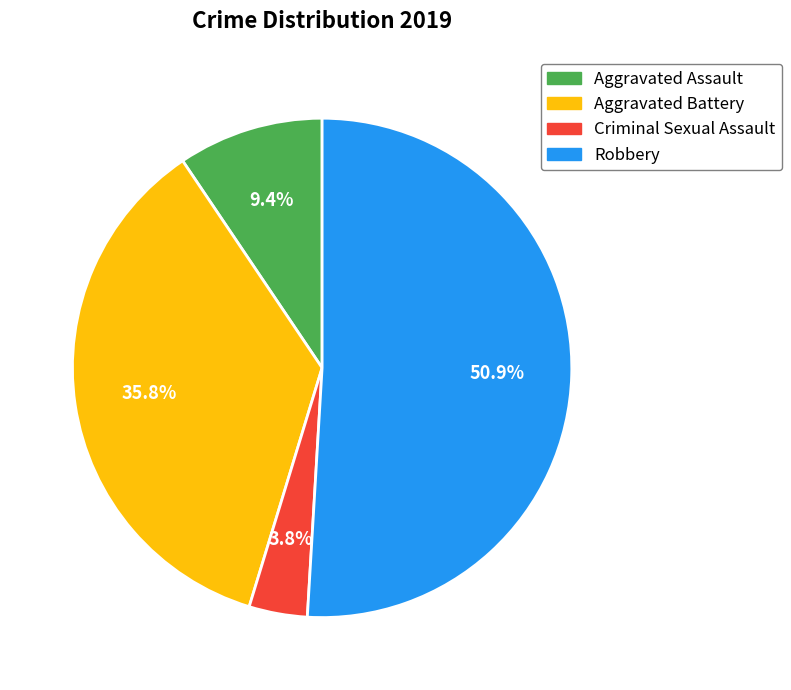

To the nearest percent, what is the difference between the largest and smallest slice percentages?

47%